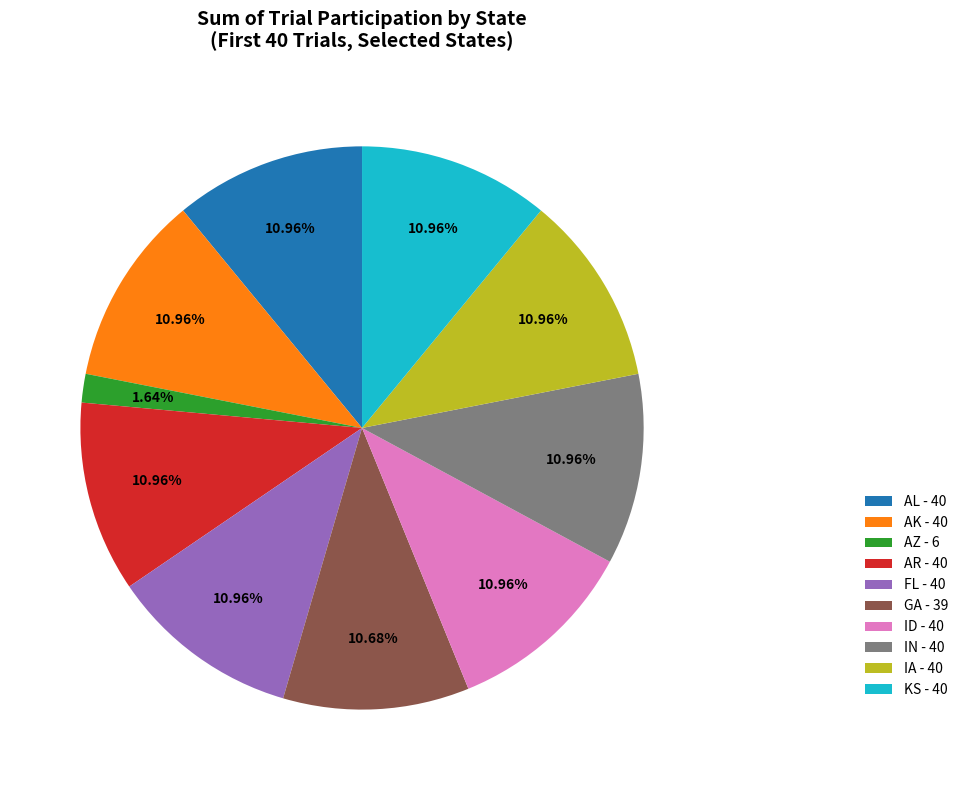

Approximately how many times larger is the value at AK - 40 compared to FL - 40?

1.0